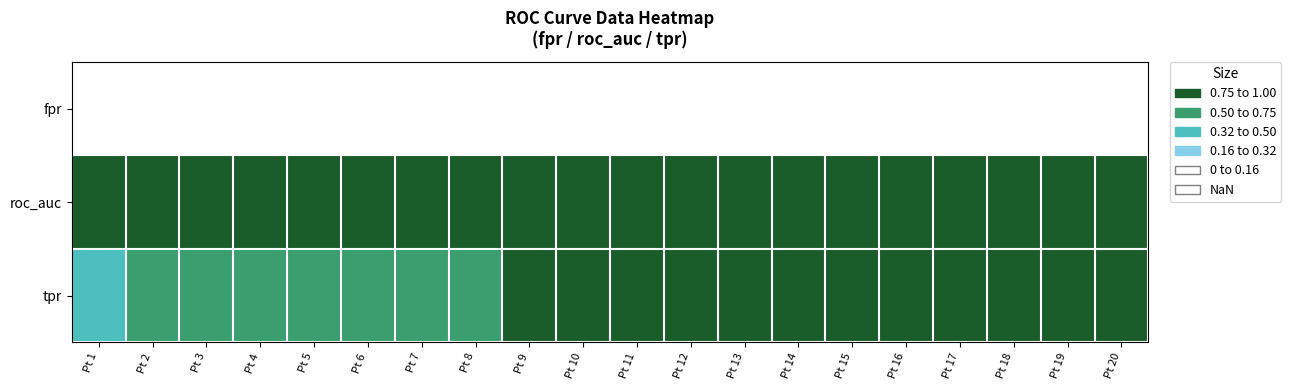

Reading left to right, transcribe all the data shown in this chart.

fpr: Pt 1=0.0	Pt 2=0.0	Pt 3=0.0	Pt 4=0.0	Pt 5=0.0	Pt 6=0.0	Pt 7=0.0	Pt 8=0.0	Pt 9=0.0	Pt 10=0.0	Pt 11=0.0	Pt 12=0.0	Pt 13=0.0	Pt 14=0.0	Pt 15=0.0	Pt 16=0.0	Pt 17=0.0	Pt 18=0.0	Pt 19=0.0	Pt 20=0.1
roc_auc: Pt 1=1.0	Pt 2=1.0	Pt 3=1.0	Pt 4=1.0	Pt 5=1.0	Pt 6=1.0	Pt 7=1.0	Pt 8=1.0	Pt 9=1.0	Pt 10=1.0	Pt 11=1.0	Pt 12=1.0	Pt 13=1.0	Pt 14=1.0	Pt 15=1.0	Pt 16=1.0	Pt 17=1.0	Pt 18=1.0	Pt 19=1.0	Pt 20=1.0
tpr: Pt 1=0.4	Pt 2=0.5	Pt 3=0.6	Pt 4=0.6	Pt 5=0.6	Pt 6=0.7	Pt 7=0.7	Pt 8=0.7	Pt 9=0.8	Pt 10=0.8	Pt 11=0.8	Pt 12=0.8	Pt 13=0.9	Pt 14=0.9	Pt 15=0.9	Pt 16=0.9	Pt 17=0.9	Pt 18=0.9	Pt 19=0.9	Pt 20=0.9